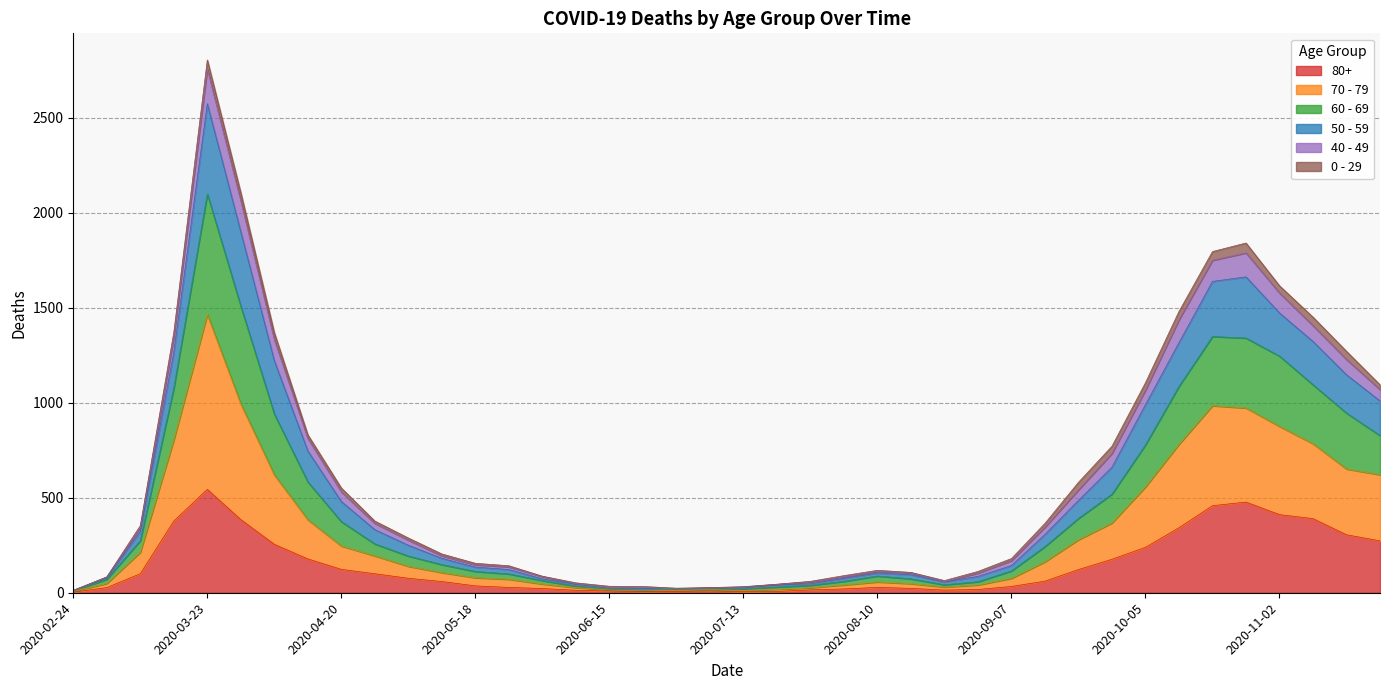

At which category is the sum across all series the highest?

2020-03-23